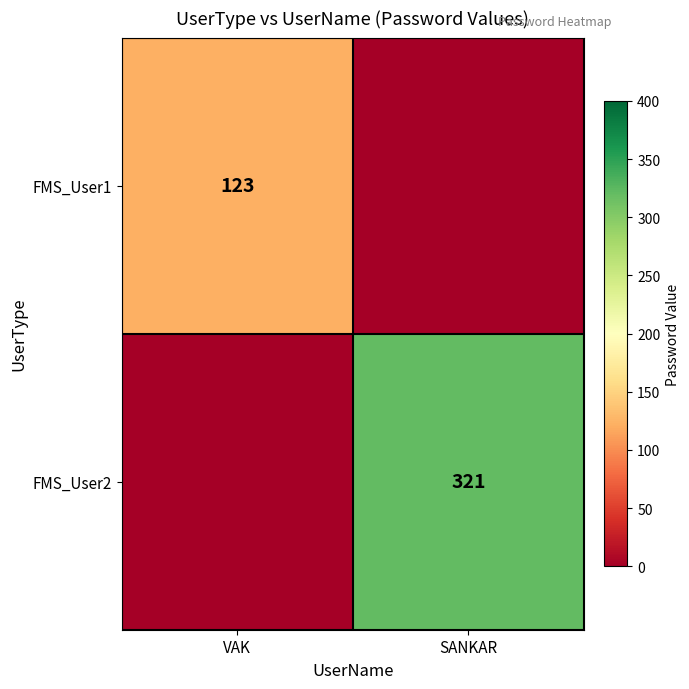

The value of FMS_User1 at VAK is 123. True or false?

True